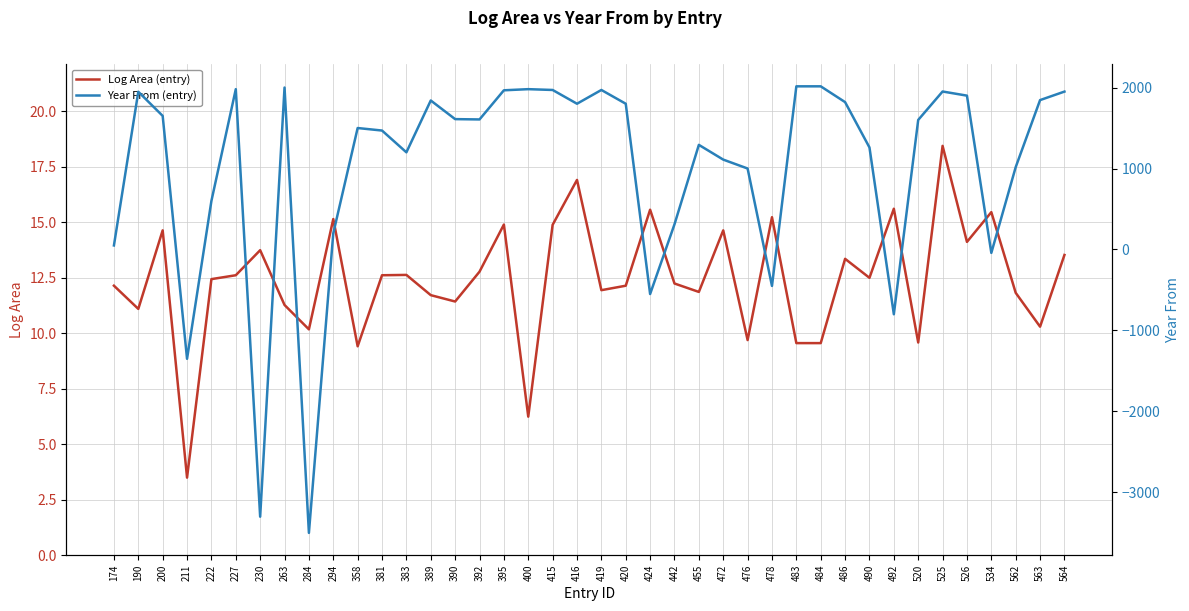

At which category does the chart reach its minimum across all series?

284